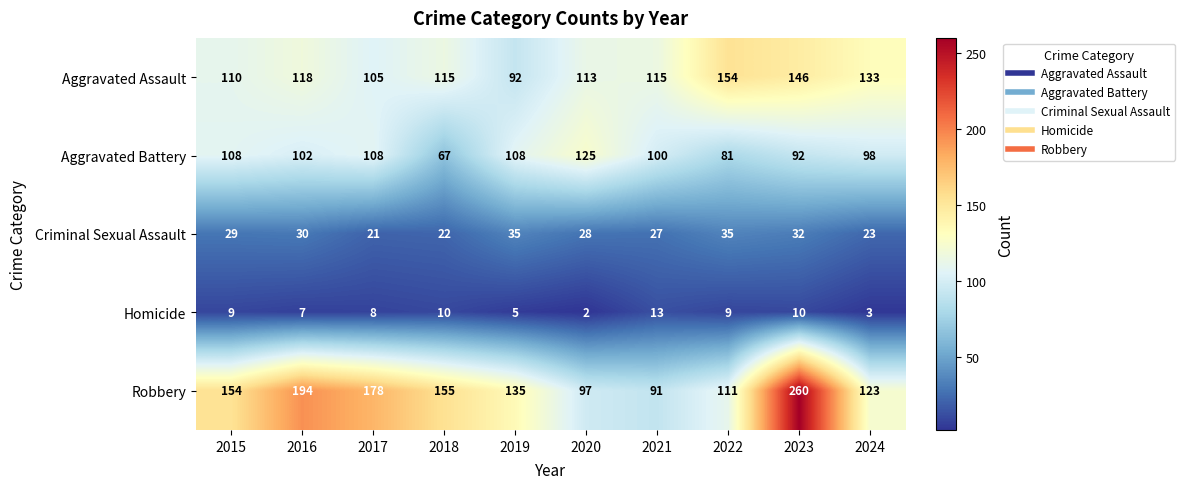

The Aggravated Battery series shows 102 at 2016. True or false?

True